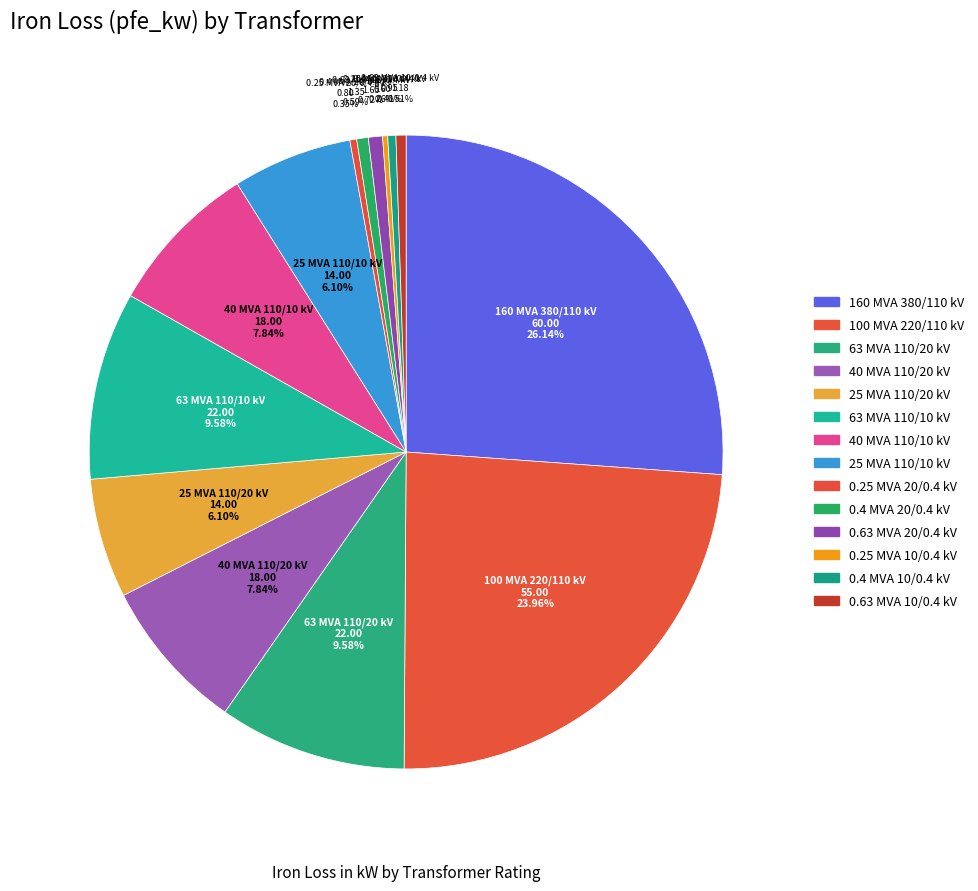

To the nearest percent, what is the combined percentage of 40 MVA 110/10 kV and 25 MVA 110/10 kV?

14%